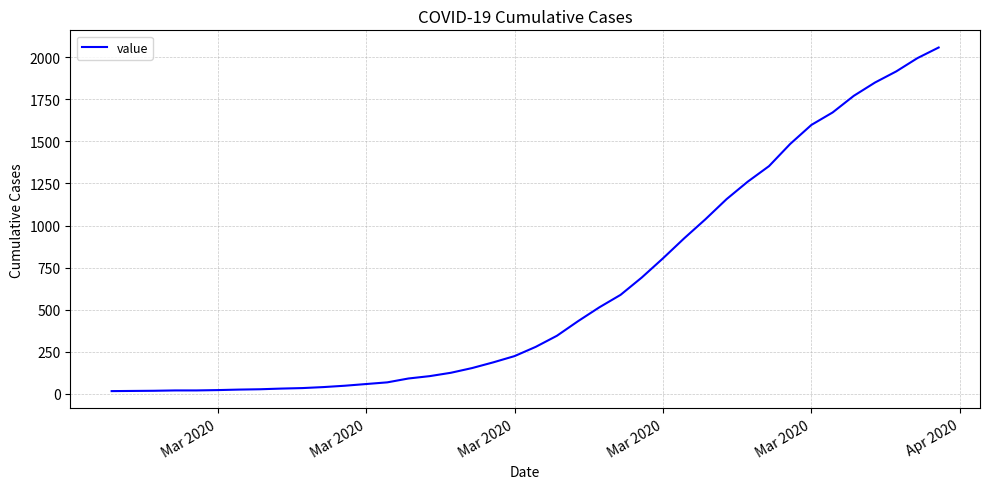

What is the greatest value displayed?

2058